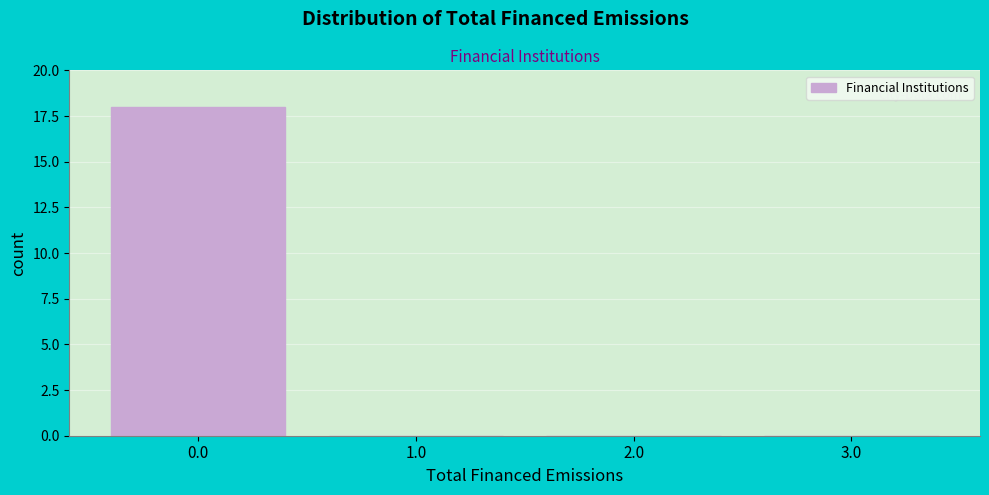

Which range on the x-axis has the tallest bar?

-0.5 to 0.5